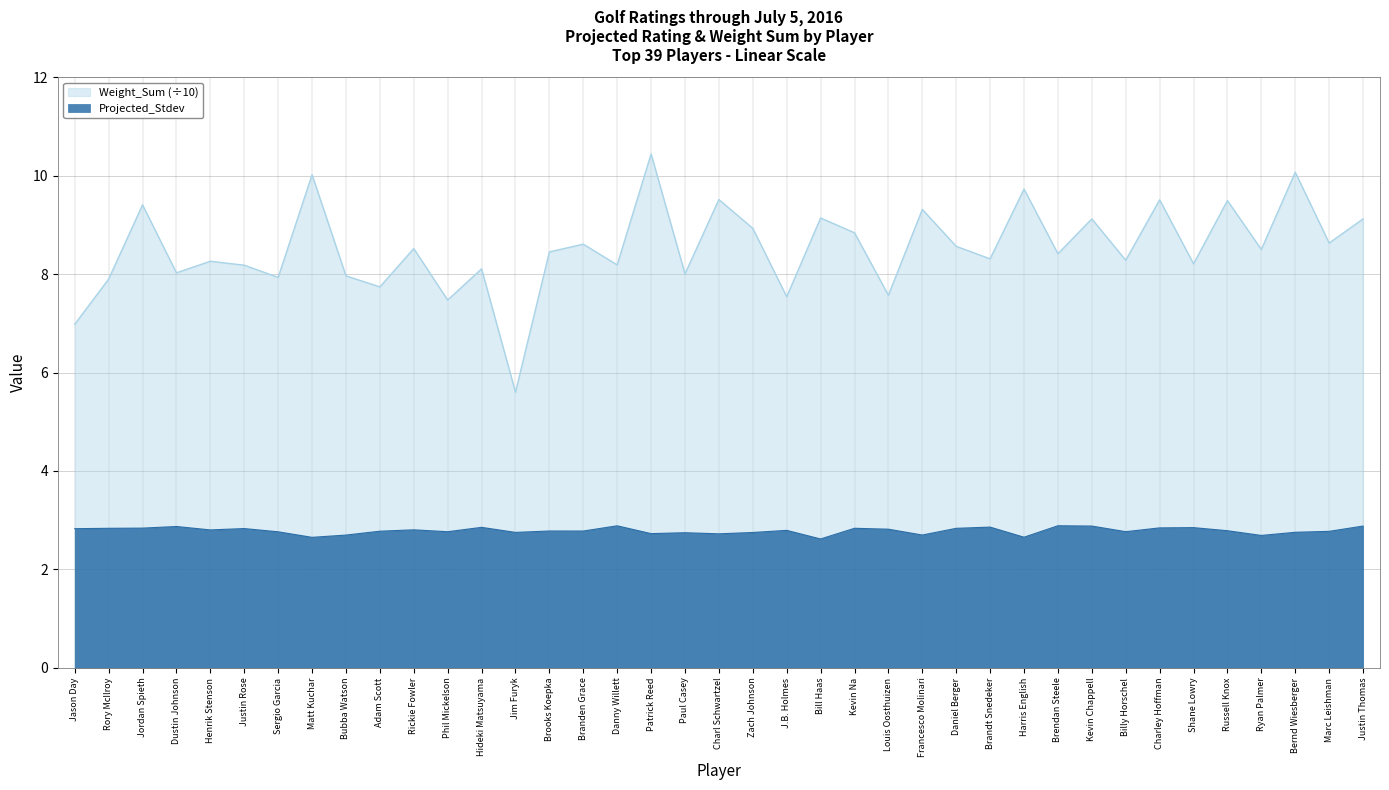

What are all the series names shown in the legend?

Weight_Sum (÷10), Projected_Stdev